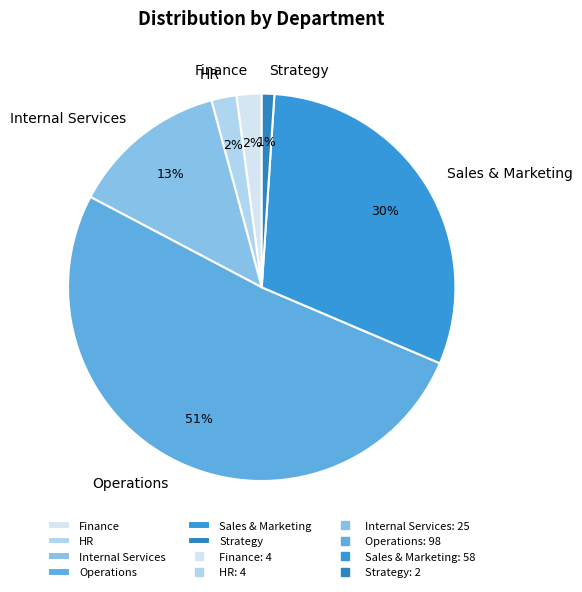

Count the number of slices in the pie.

6